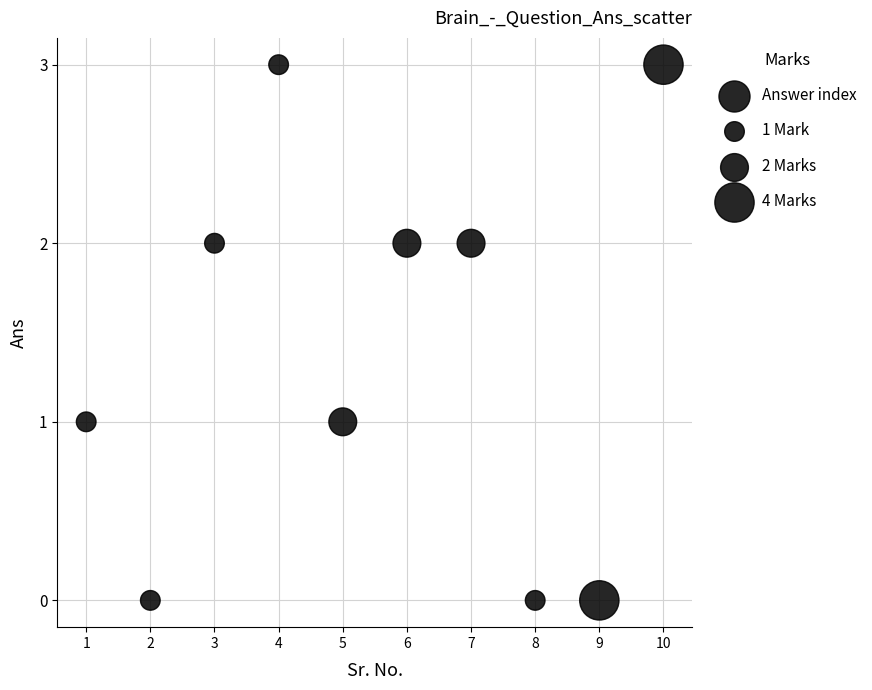

What is the range of X values (max minus min)?

9